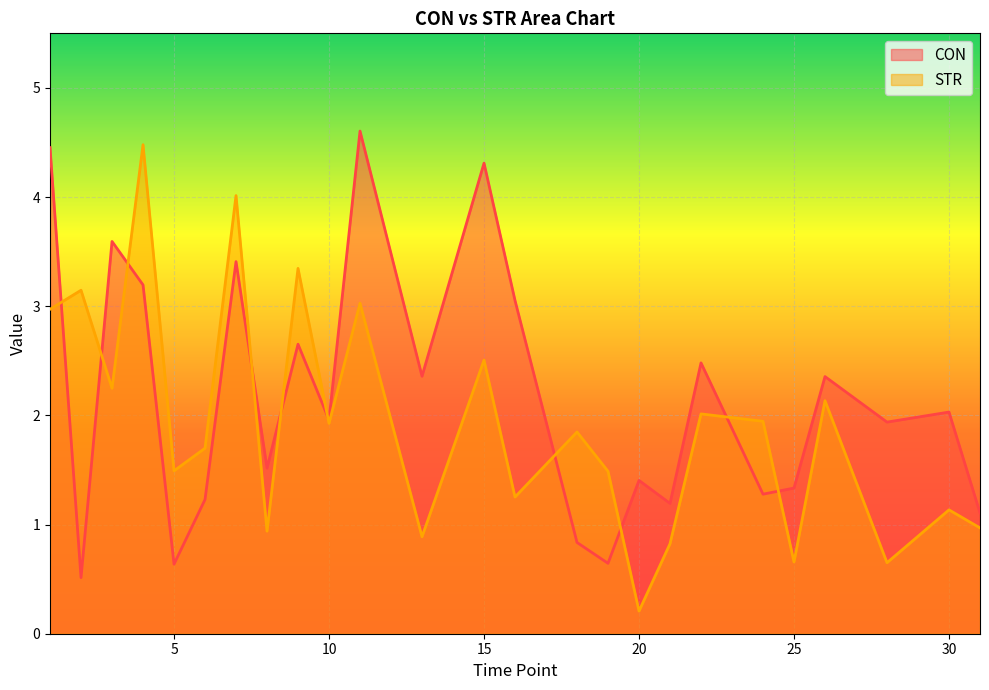

At 8, list the series in order from largest to smallest.

CON, STR